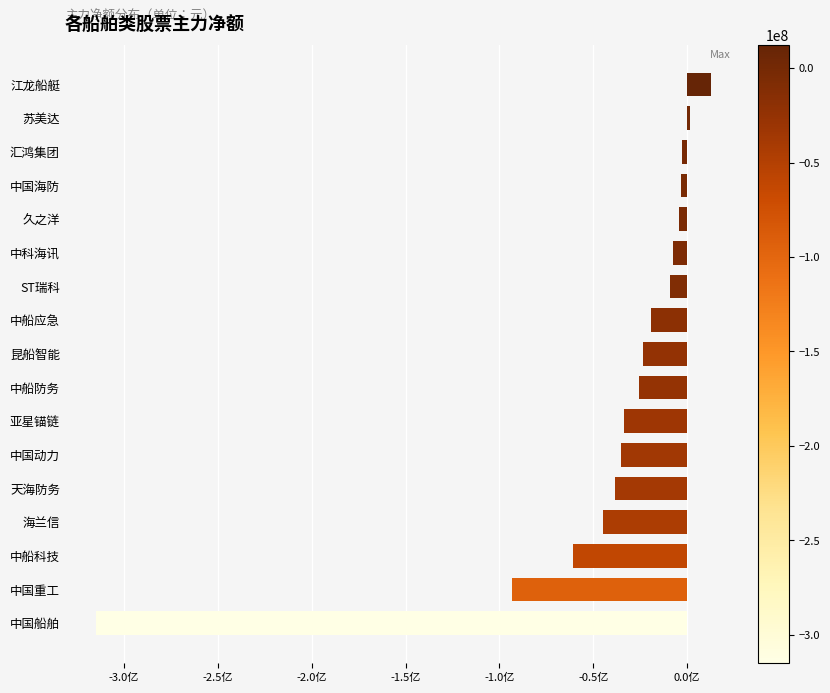

Does the chart contain any negative values?

Yes